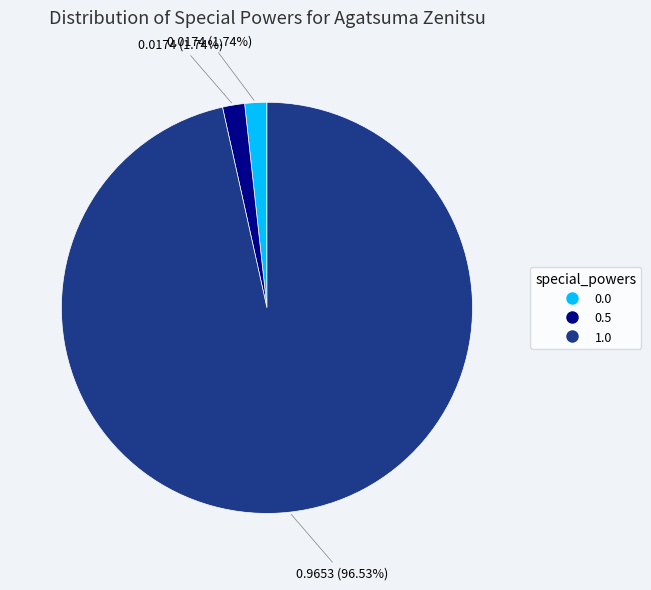

Is there any slice that represents more than half of the pie?

Yes